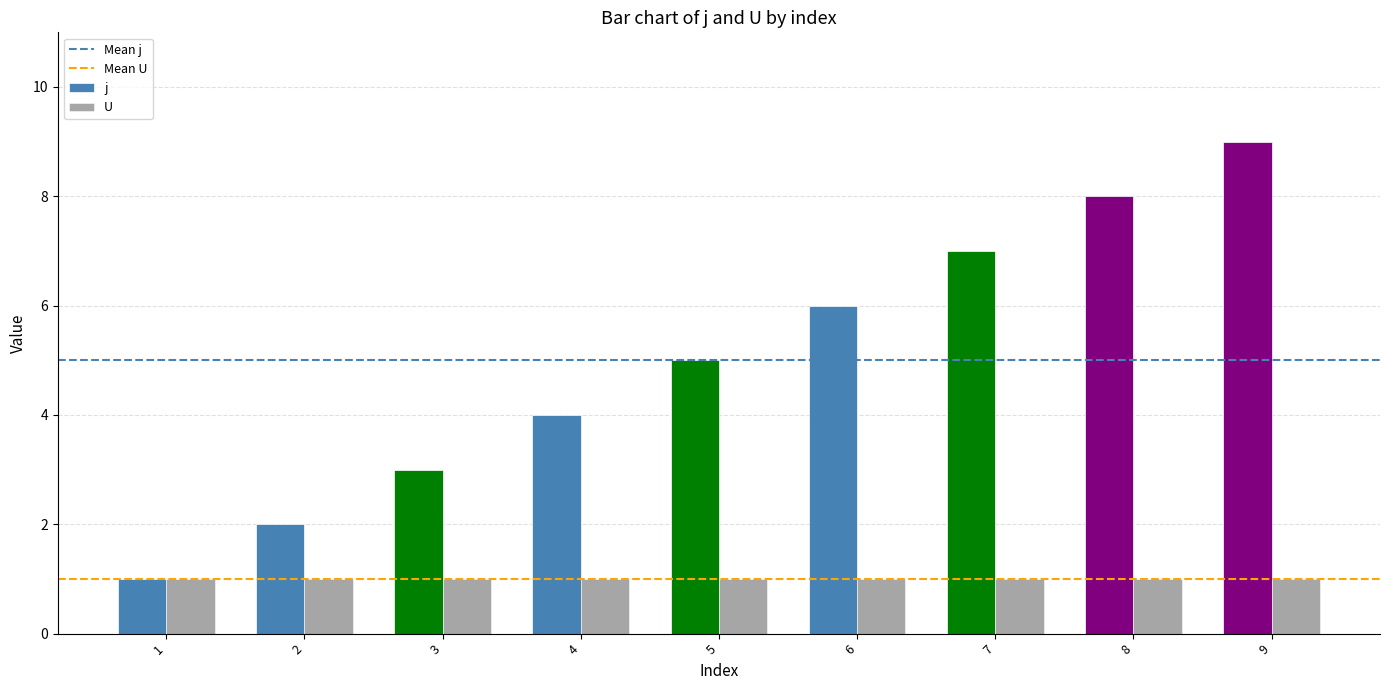

What is the difference between the maximum and minimum values in the j series?

8